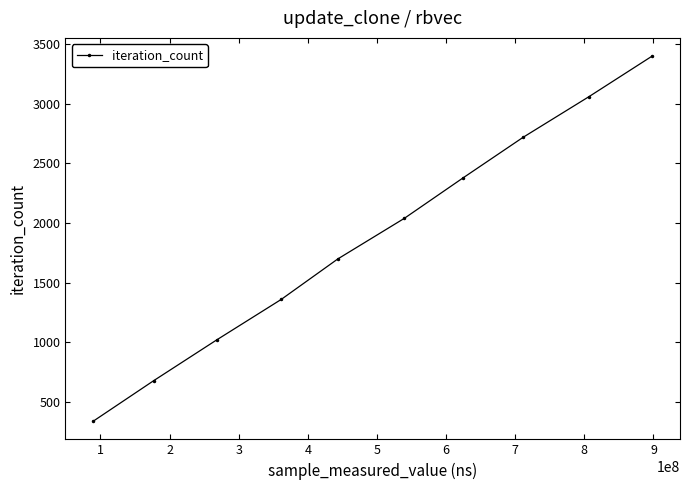

What is the minimum value shown in the chart?

340